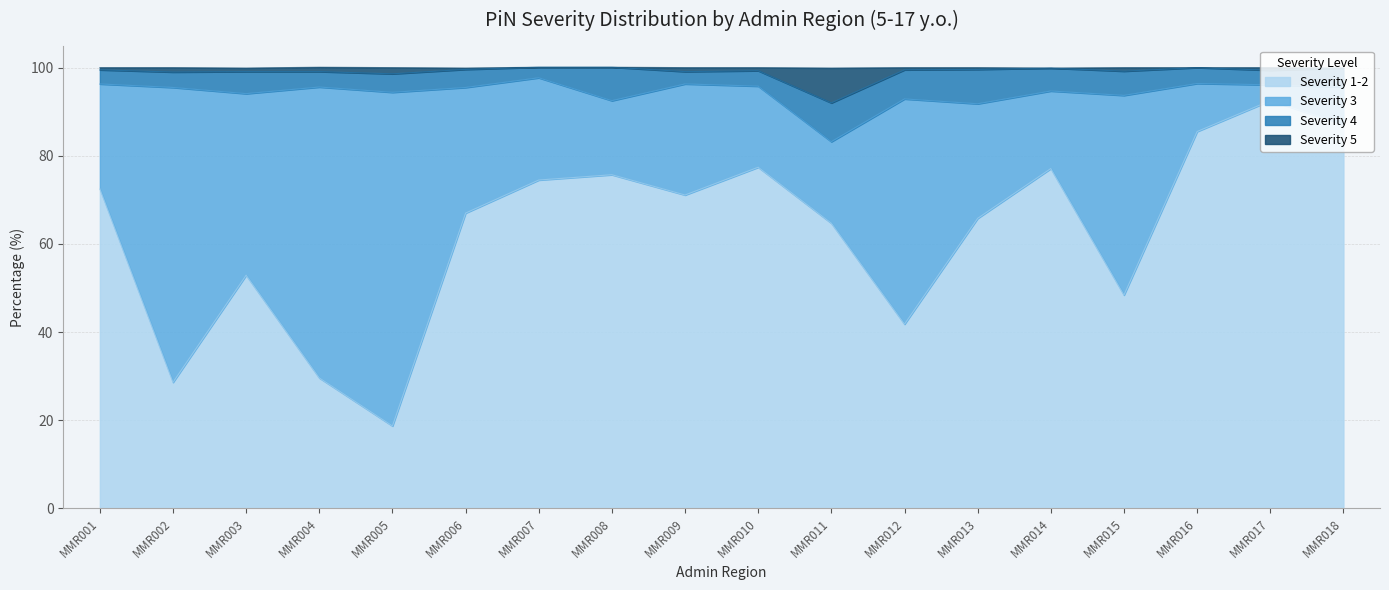

What is the difference between the maximum and minimum values in the Severity 5 series?

8.1